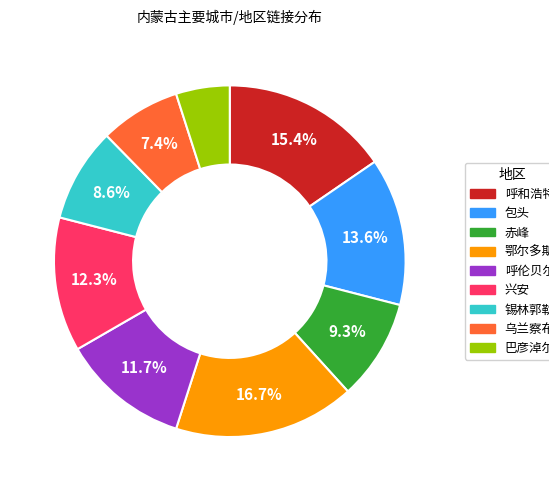

To the nearest percent, what is the difference between the largest and smallest slice percentages?

12%